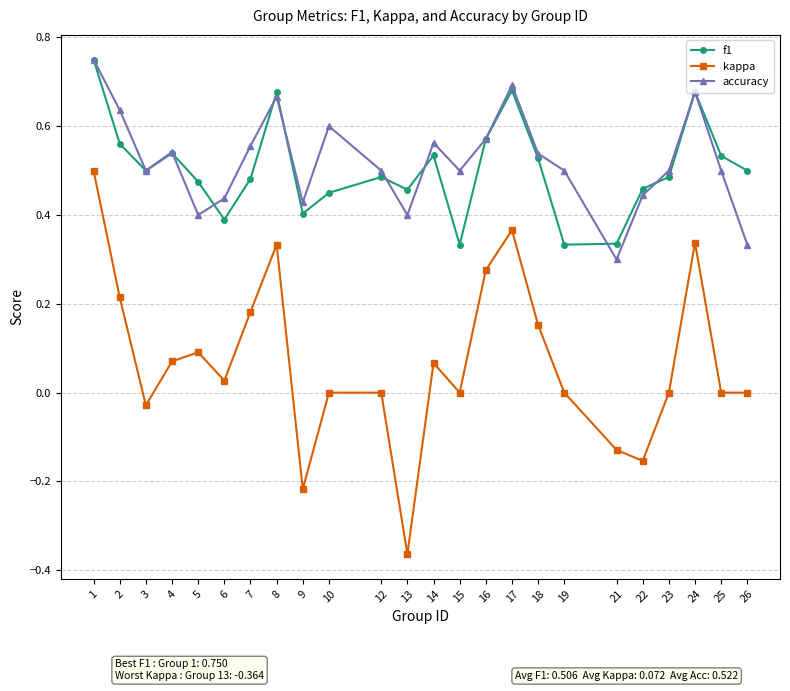

What is the total value across all series at 5?

1.0